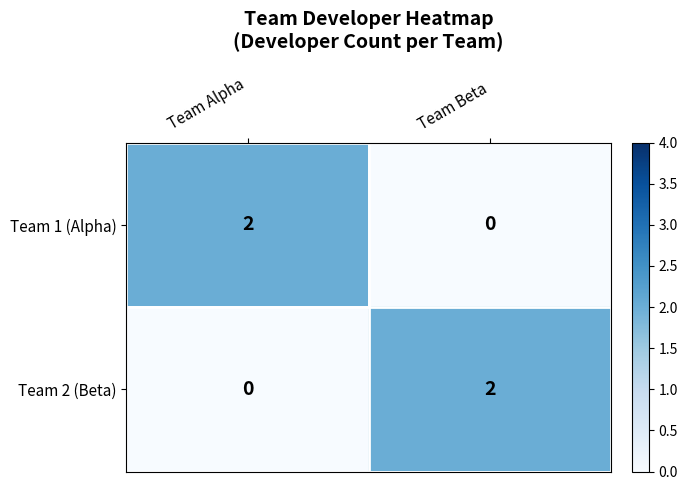

At which label does Team 1 (Alpha) reach its minimum?

Team Beta